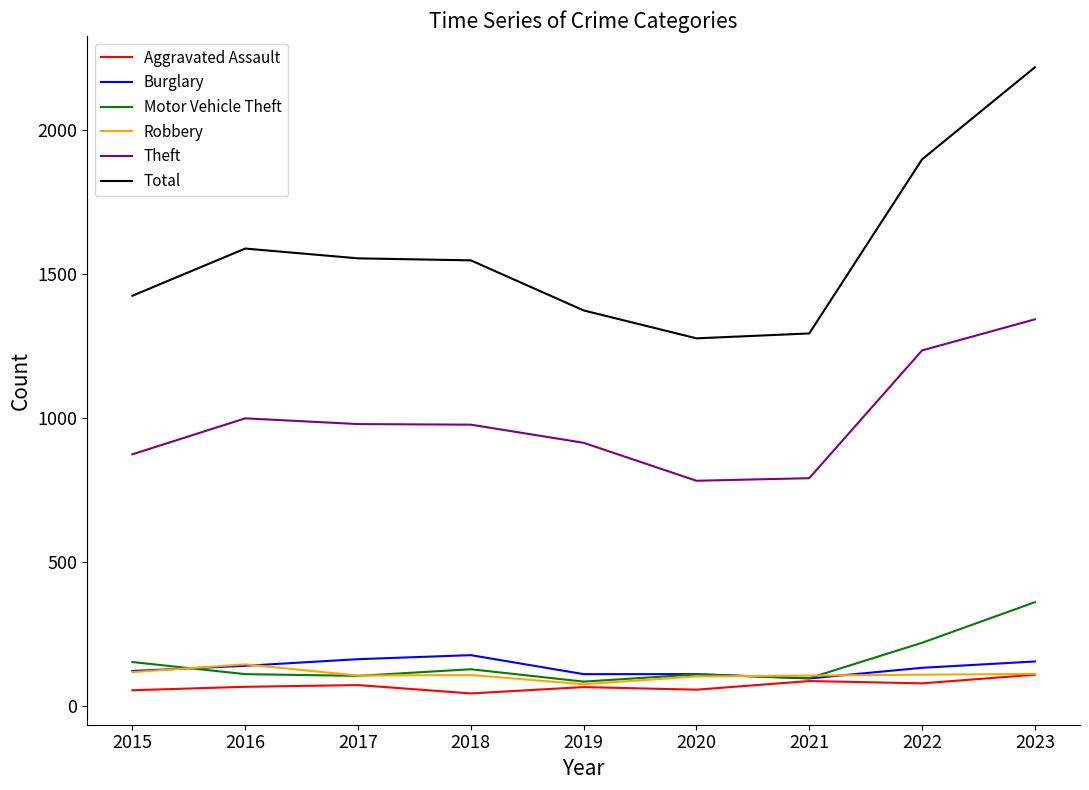

The value of Total at 2021 is 281. True or false?

False